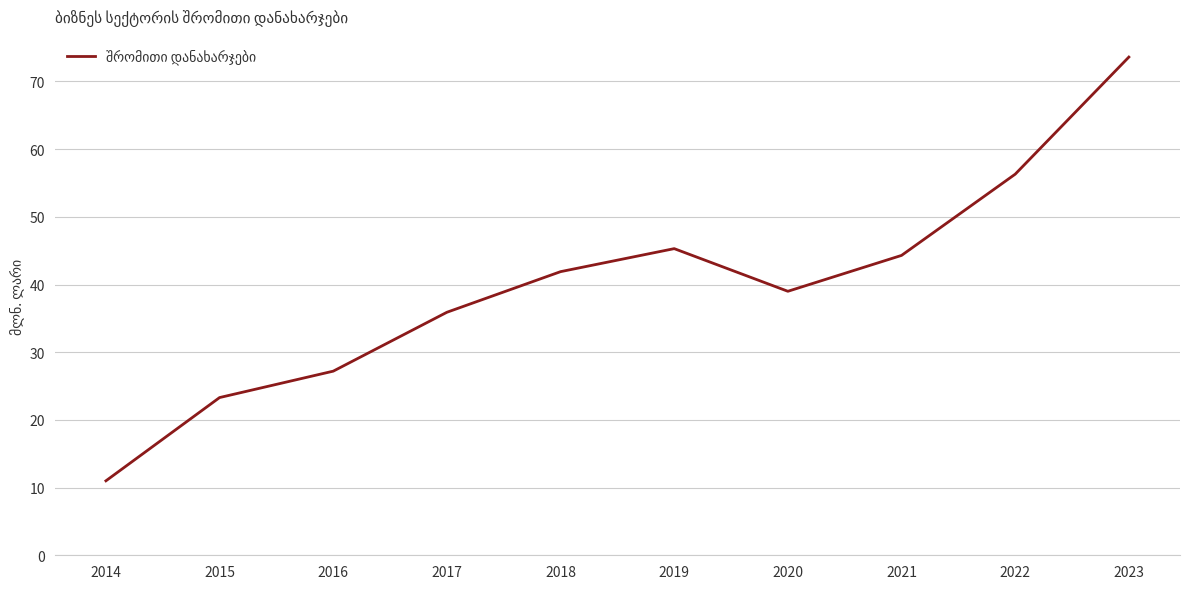

Does the chart display data point markers on the line(s)?

No